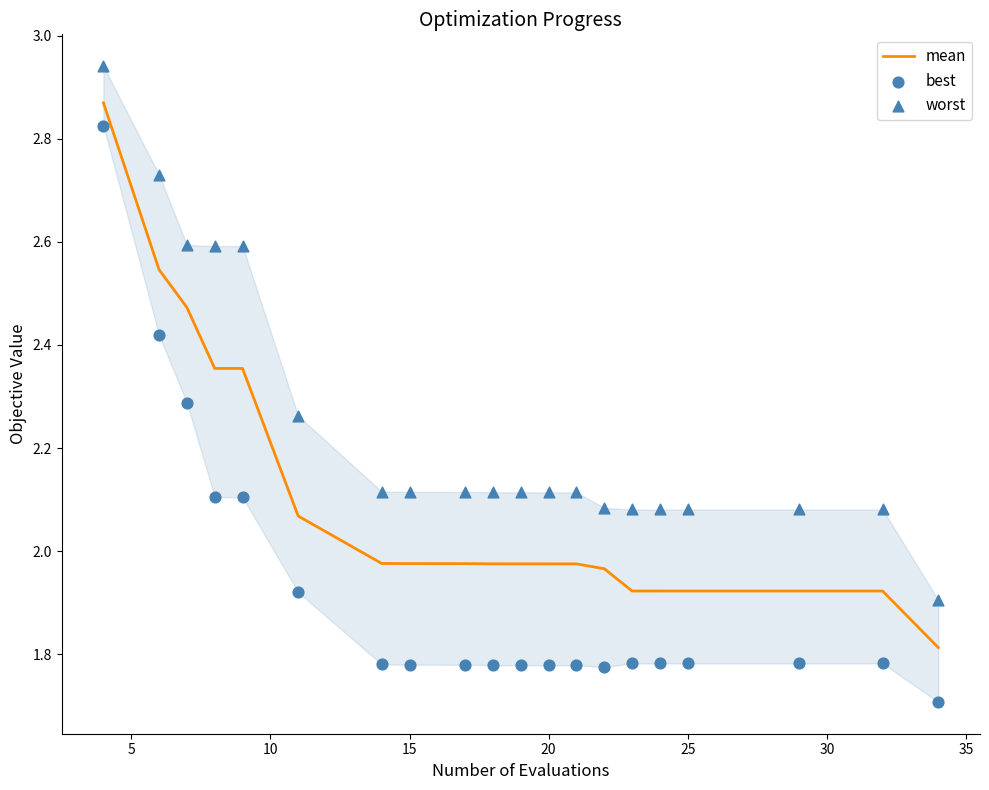

What are all the series names shown in the legend?

mean, best, worst